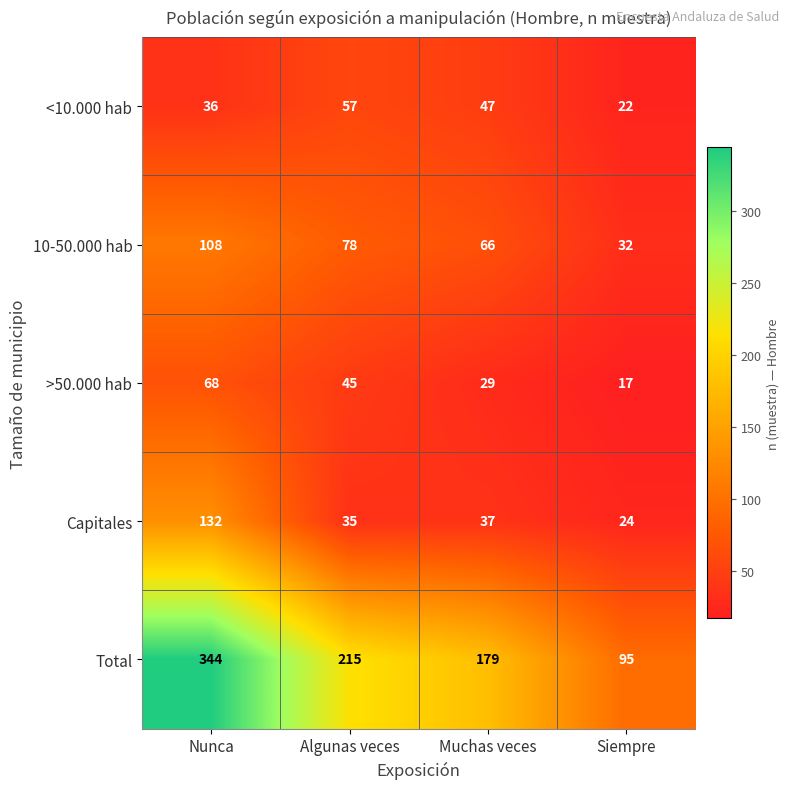

Reading left to right, extract all data points from this chart.

<10.000 hab: Nunca=36	Algunas veces=57	Muchas veces=47	Siempre=22
10-50.000 hab: Nunca=108	Algunas veces=78	Muchas veces=66	Siempre=32
>50.000 hab: Nunca=68	Algunas veces=45	Muchas veces=29	Siempre=17
Capitales: Nunca=132	Algunas veces=35	Muchas veces=37	Siempre=24
Total: Nunca=344	Algunas veces=215	Muchas veces=179	Siempre=95